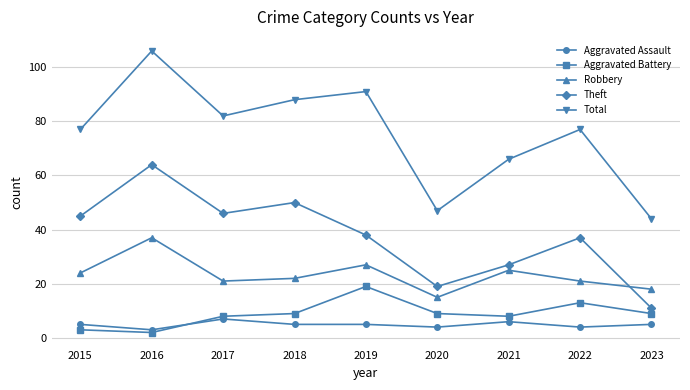

True or false: Robbery and Aggravated Battery cross at least once.

False